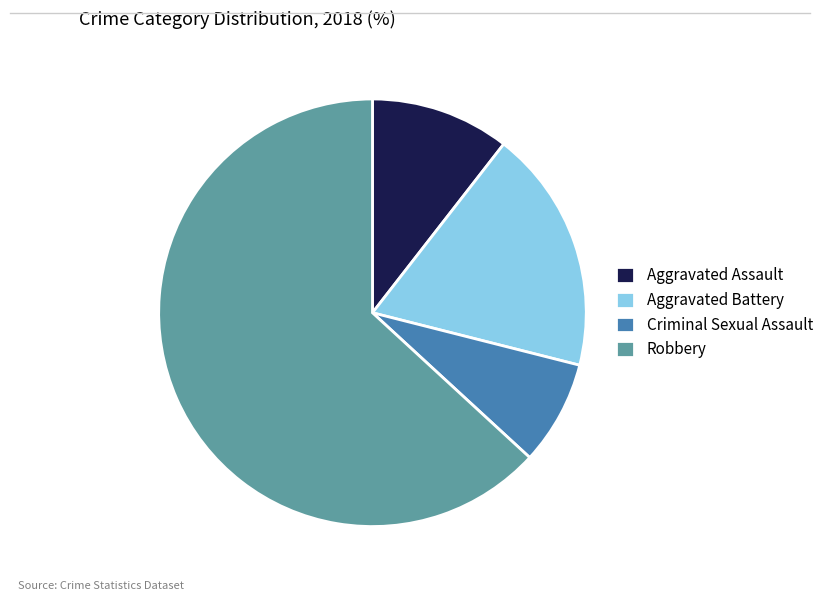

True or false: Criminal Sexual Assault accounts for 8% of the total.

True